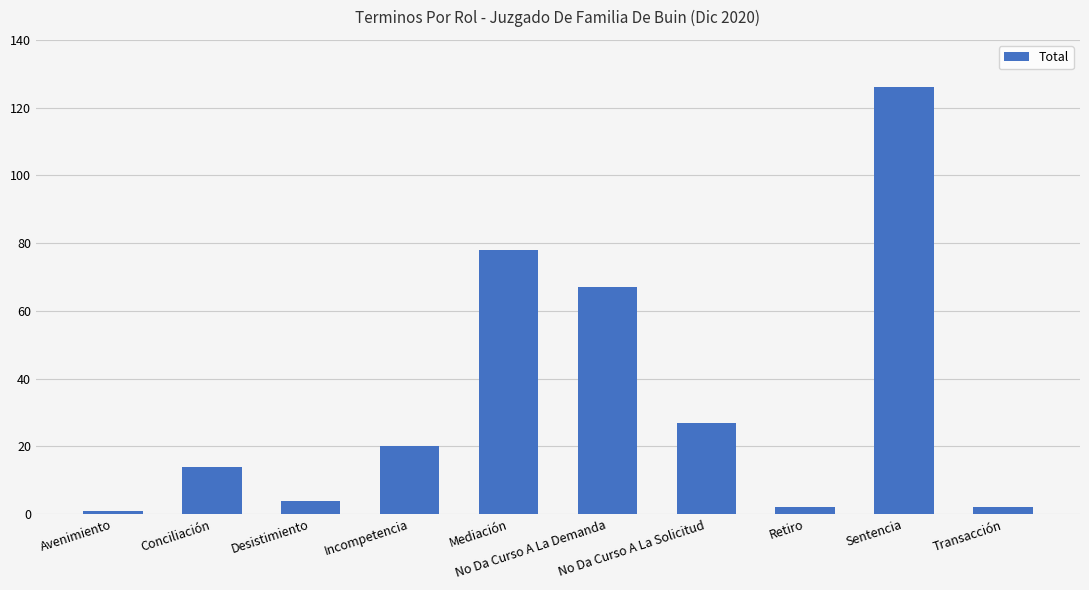

What is the ratio of the value at Incompetencia to the value at Sentencia?

0.2